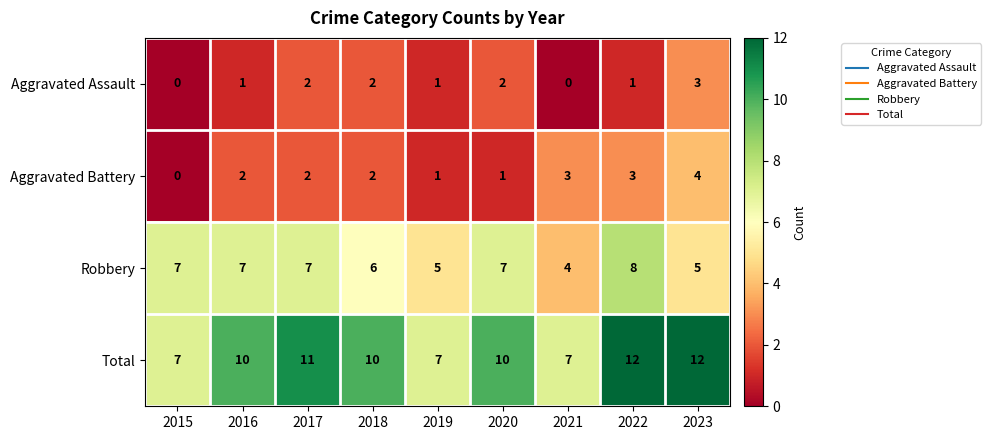

At how many categories does at least one series exceed 6?

9